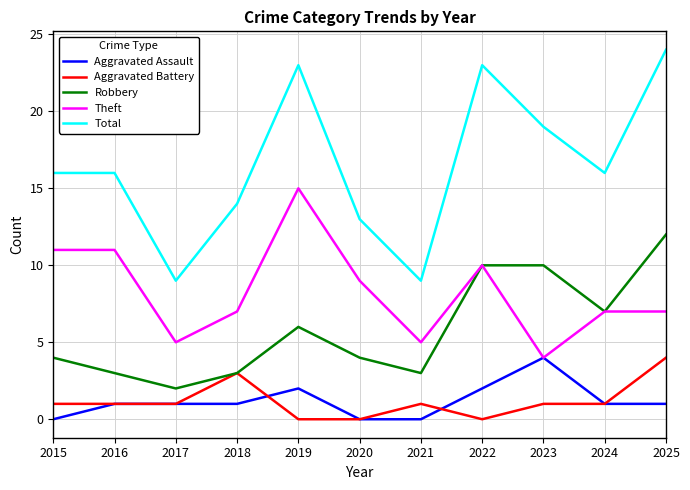

What is the difference between the second highest and second lowest values in the Aggravated Assault series?

2